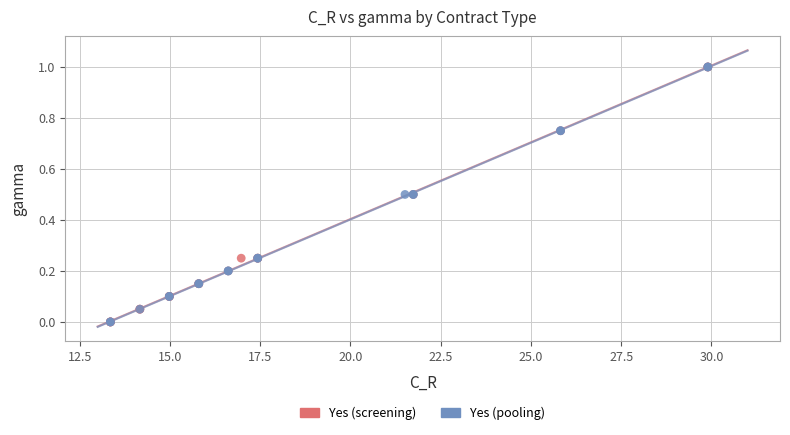

What are all the series names shown in the legend?

Yes (screening), Yes (pooling)